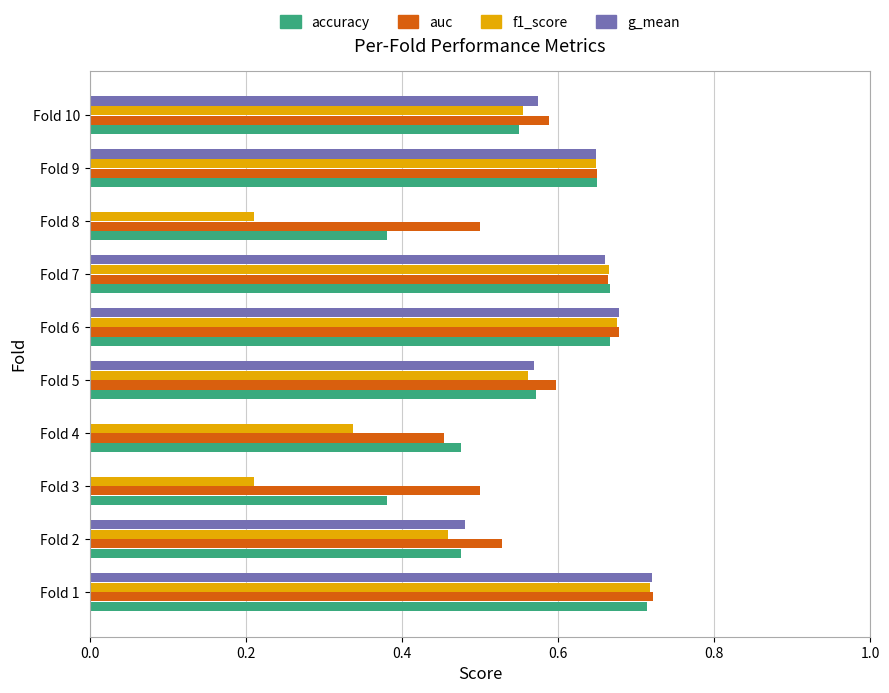

At which category is the sum across all series the highest?

Fold 1